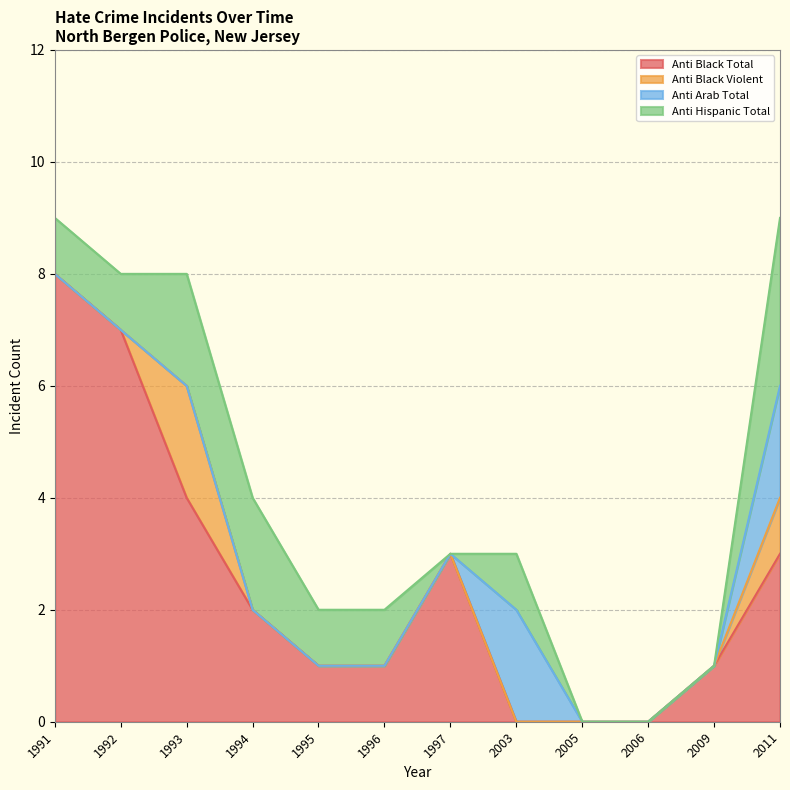

True or false: anti_arab_total has more than 0 points higher than both neighbors.

True